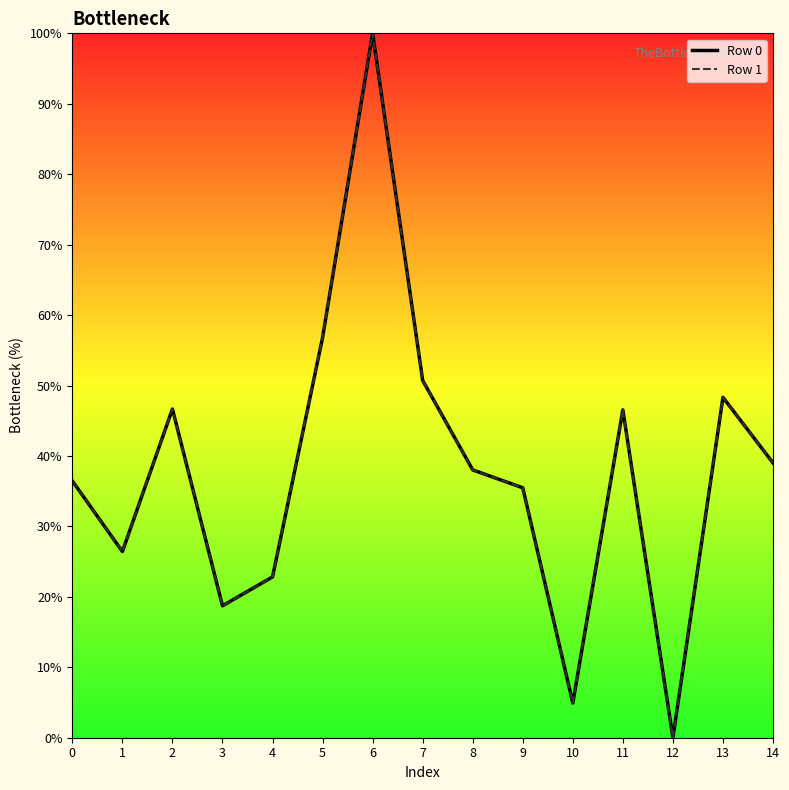

What is the value of the Row 1 point at the 1st from the left?

36.5